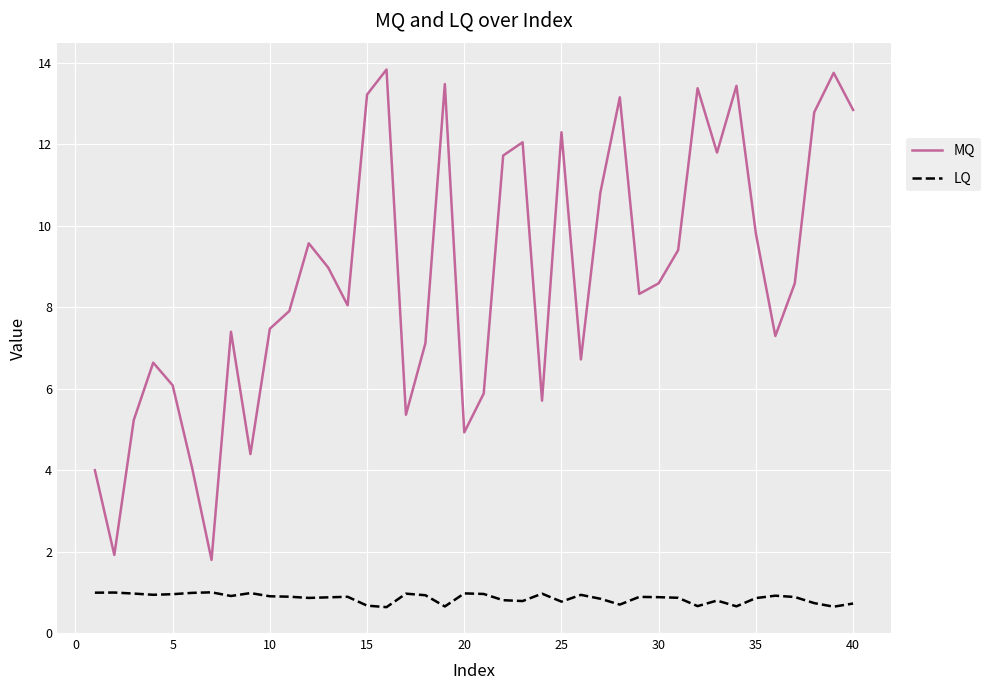

Does the chart have visible grid lines?

Yes